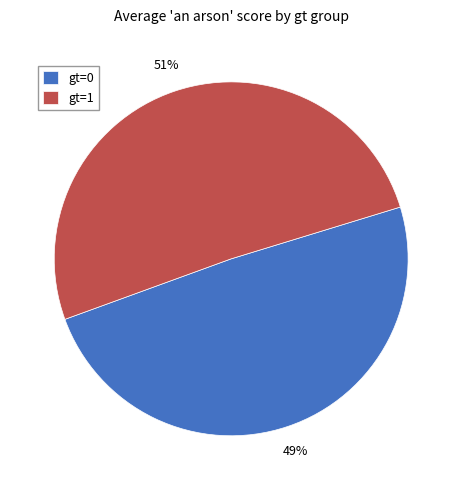

Does any single category account for the majority?

Yes